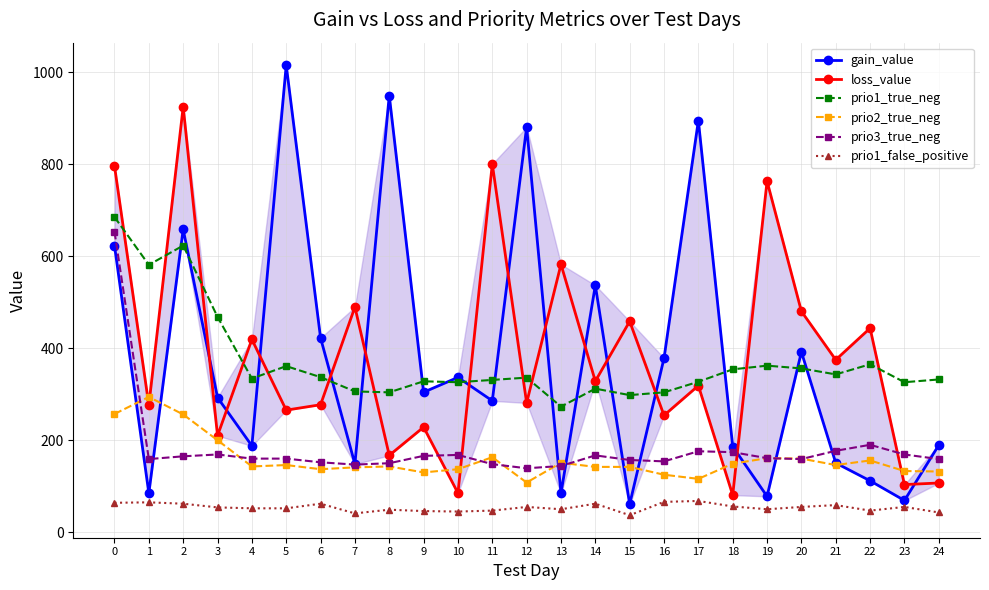

Where is the first local maximum for loss_value?

2